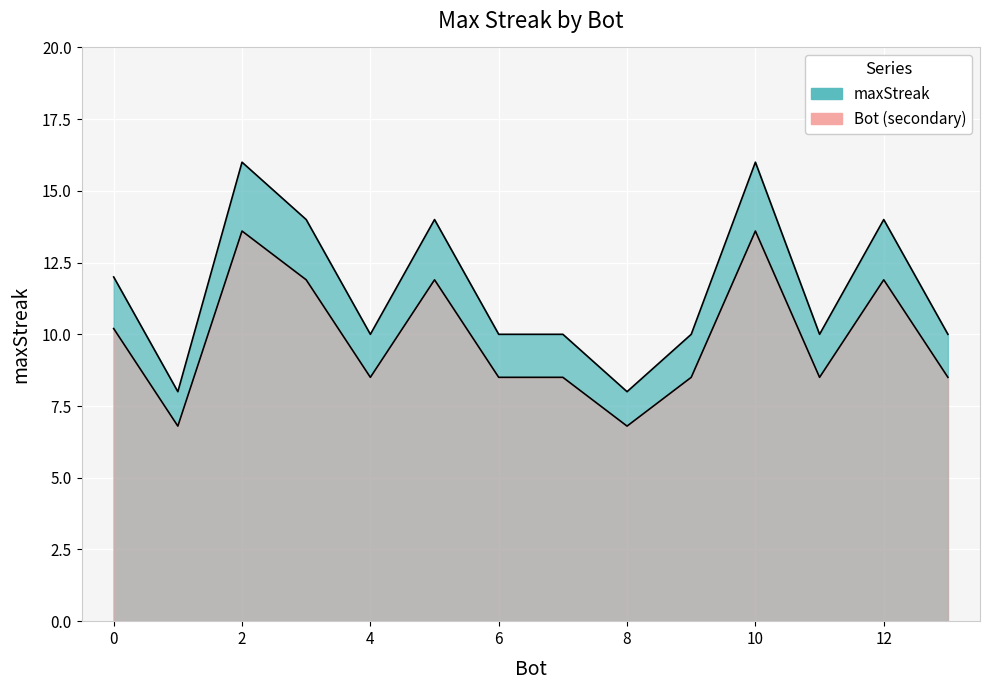

What is the sum of all values?

162